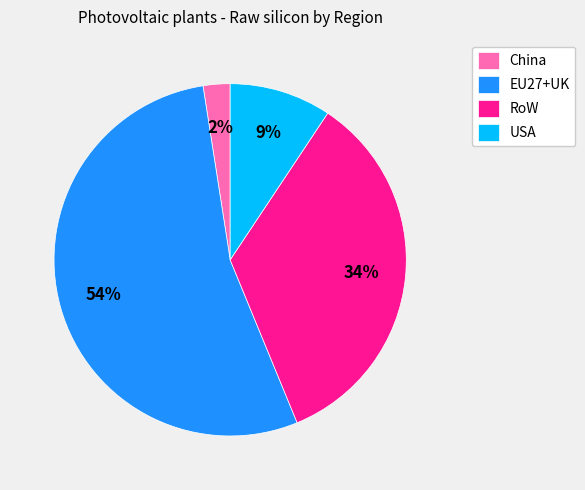

To the nearest percent, what is the difference between the China and USA slice percentages?

7%